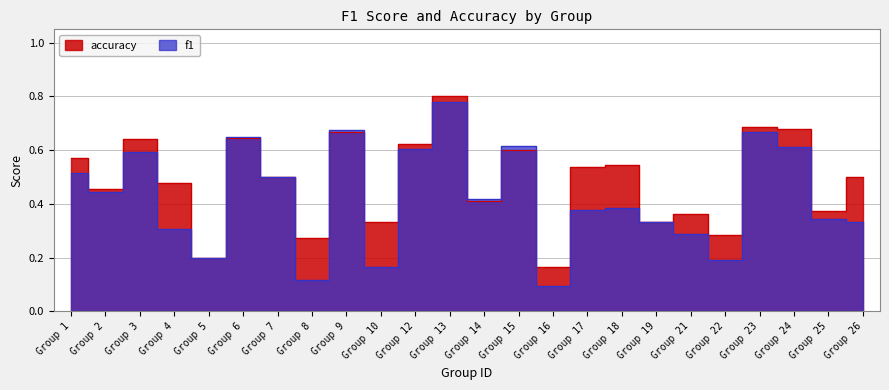

Where is accuracy nearest to the value 0?

Group 16